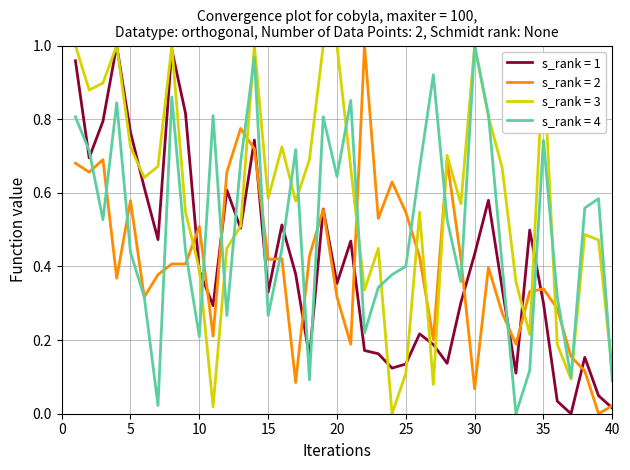

True or false: s_rank = 3 and s_rank = 2 cross at least once.

True